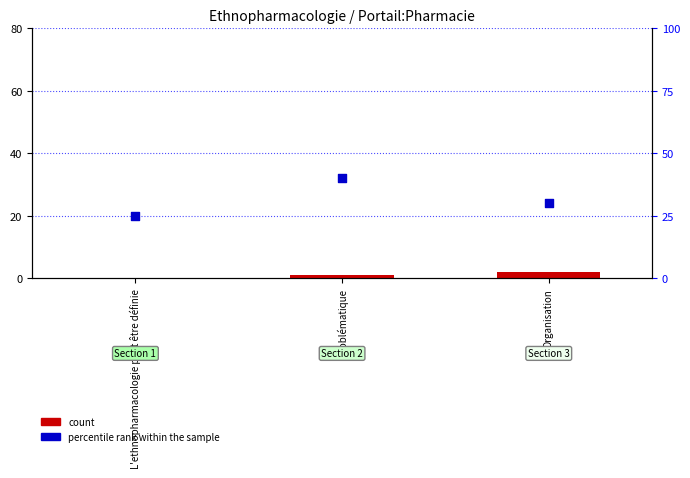

What is the total value across all series at L'ethnopharmacologie peut être définie?

25